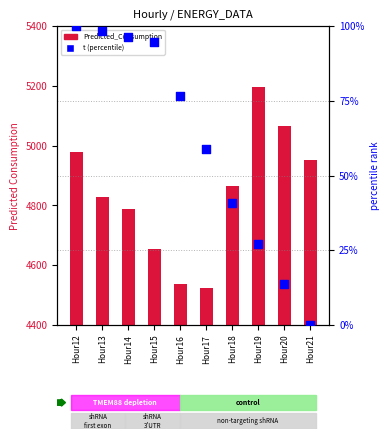

Which series contains the highest Y value?

Predicted_Consumption